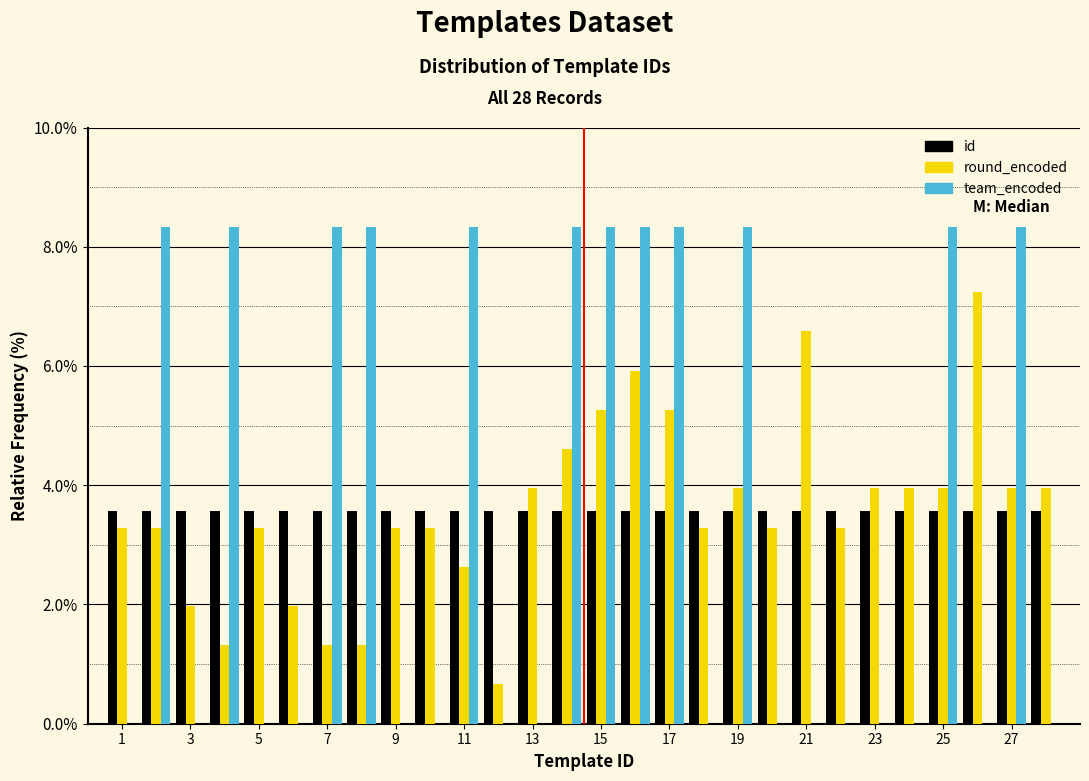

Reading left to right, transcribe this chart: for each range on the x-axis, give the height of each series' bar. Neither the bar edges nor the heights are printed on the chart, so give them approximately, as read against the axes.

0.5 to 1.5: id=3.6	round_encoded=3.2	team_encoded=0
1.5 to 2.5: id=3.6	round_encoded=3.2	team_encoded=8.4
2.5 to 3.5: id=3.6	round_encoded=2.0	team_encoded=0
3.5 to 4.5: id=3.6	round_encoded=1.4	team_encoded=8.4
4.5 to 5.5: id=3.6	round_encoded=3.2	team_encoded=0
5.5 to 6.5: id=3.6	round_encoded=2.0	team_encoded=0
6.5 to 7.5: id=3.6	round_encoded=1.4	team_encoded=8.4
7.5 to 8.5: id=3.6	round_encoded=1.4	team_encoded=8.4
8.5 to 9.5: id=3.6	round_encoded=3.2	team_encoded=0
9.5 to 10.5: id=3.6	round_encoded=3.2	team_encoded=0
10.5 to 11.5: id=3.6	round_encoded=2.6	team_encoded=8.4
11.5 to 12.5: id=3.6	round_encoded=0.6	team_encoded=0
12.5 to 13.5: id=3.6	round_encoded=4.0	team_encoded=0
13.5 to 14.5: id=3.6	round_encoded=4.6	team_encoded=8.4
14.5 to 15.5: id=3.6	round_encoded=5.2	team_encoded=8.4
15.5 to 16.5: id=3.6	round_encoded=6.0	team_encoded=8.4
16.5 to 17.5: id=3.6	round_encoded=5.2	team_encoded=8.4
17.5 to 18.5: id=3.6	round_encoded=3.2	team_encoded=0
18.5 to 19.5: id=3.6	round_encoded=4.0	team_encoded=8.4
19.5 to 20.5: id=3.6	round_encoded=3.2	team_encoded=0
20.5 to 21.5: id=3.6	round_encoded=6.6	team_encoded=0
21.5 to 22.5: id=3.6	round_encoded=3.2	team_encoded=0
22.5 to 23.5: id=3.6	round_encoded=4.0	team_encoded=0
23.5 to 24.5: id=3.6	round_encoded=4.0	team_encoded=0
24.5 to 25.5: id=3.6	round_encoded=4.0	team_encoded=8.4
25.5 to 26.5: id=3.6	round_encoded=7.2	team_encoded=0
26.5 to 27.5: id=3.6	round_encoded=4.0	team_encoded=8.4
27.5 to 28.5: id=3.6	round_encoded=4.0	team_encoded=0